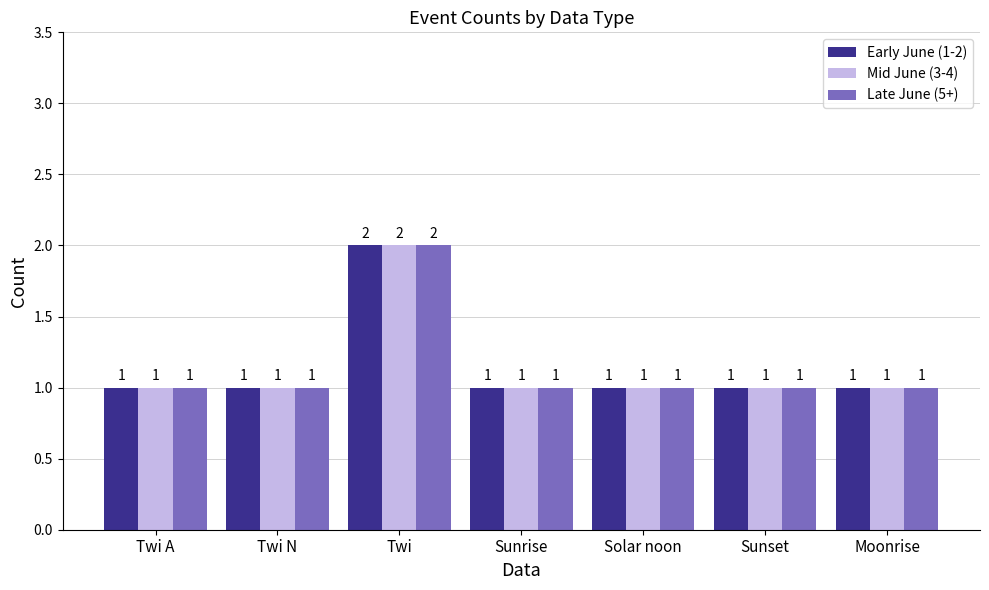

What is the total value across all series at Sunset?

3